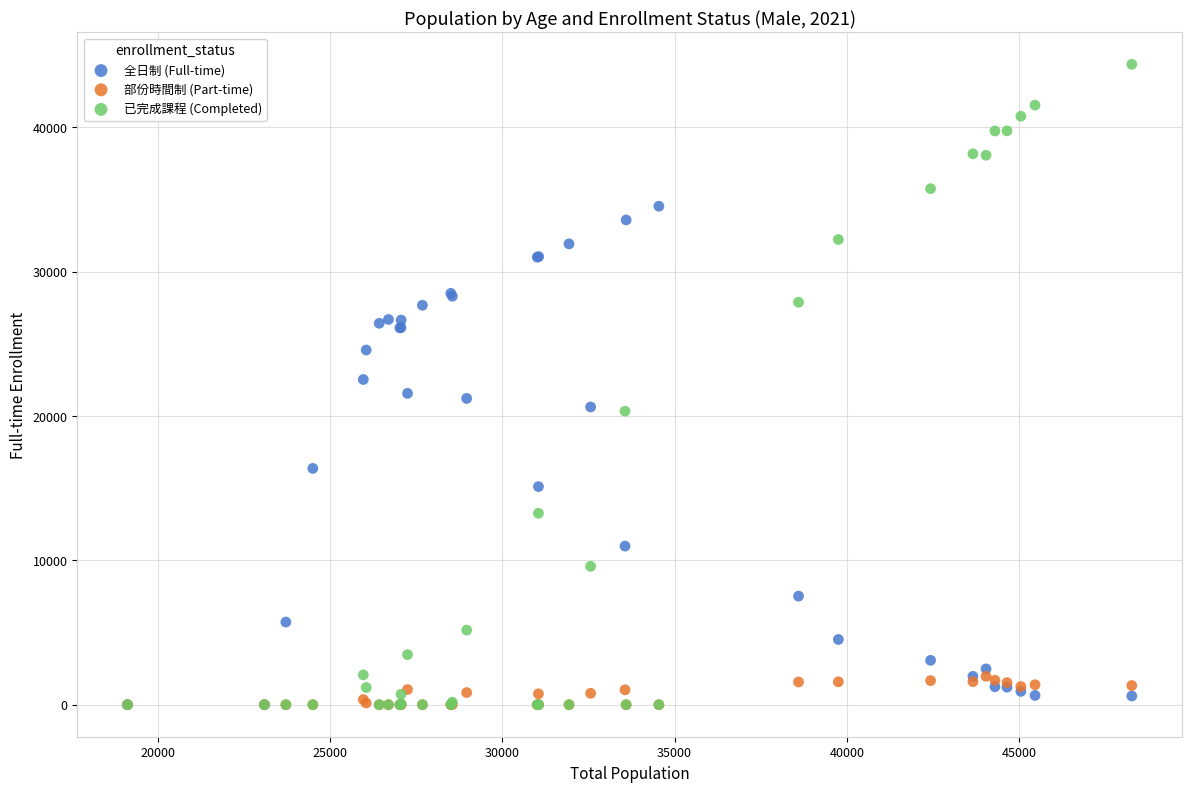

In the 全日制 (Full-time) series, what Y value is closest to 17271?

16375